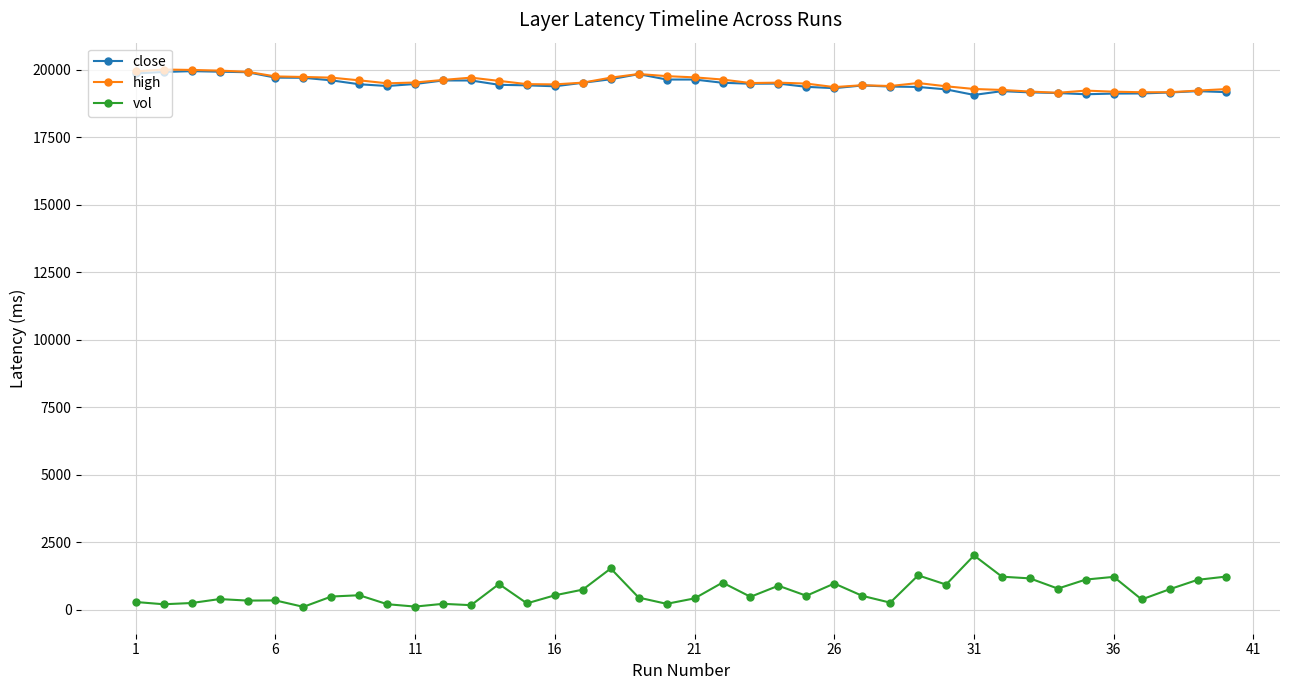

What are all the series names shown in the legend?

close, high, vol